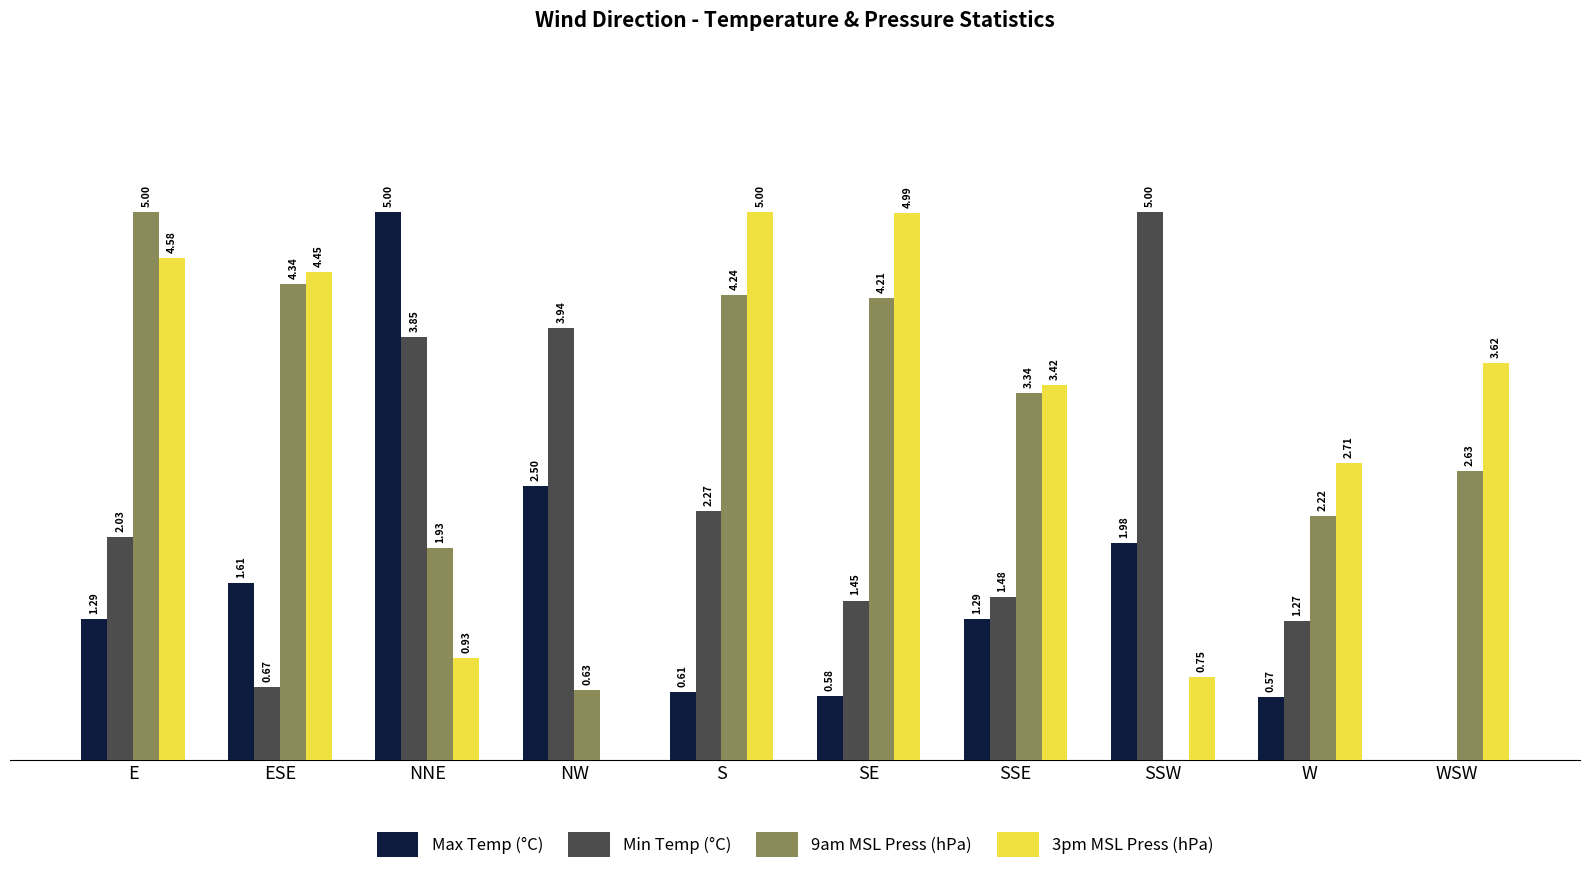

Where is 3pm MSL Press (hPa) nearest to the value 2?

W